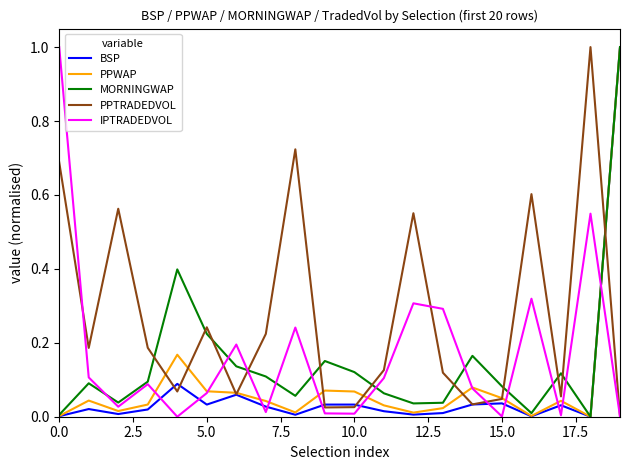

At how many categories does at least one series exceed 0?

20